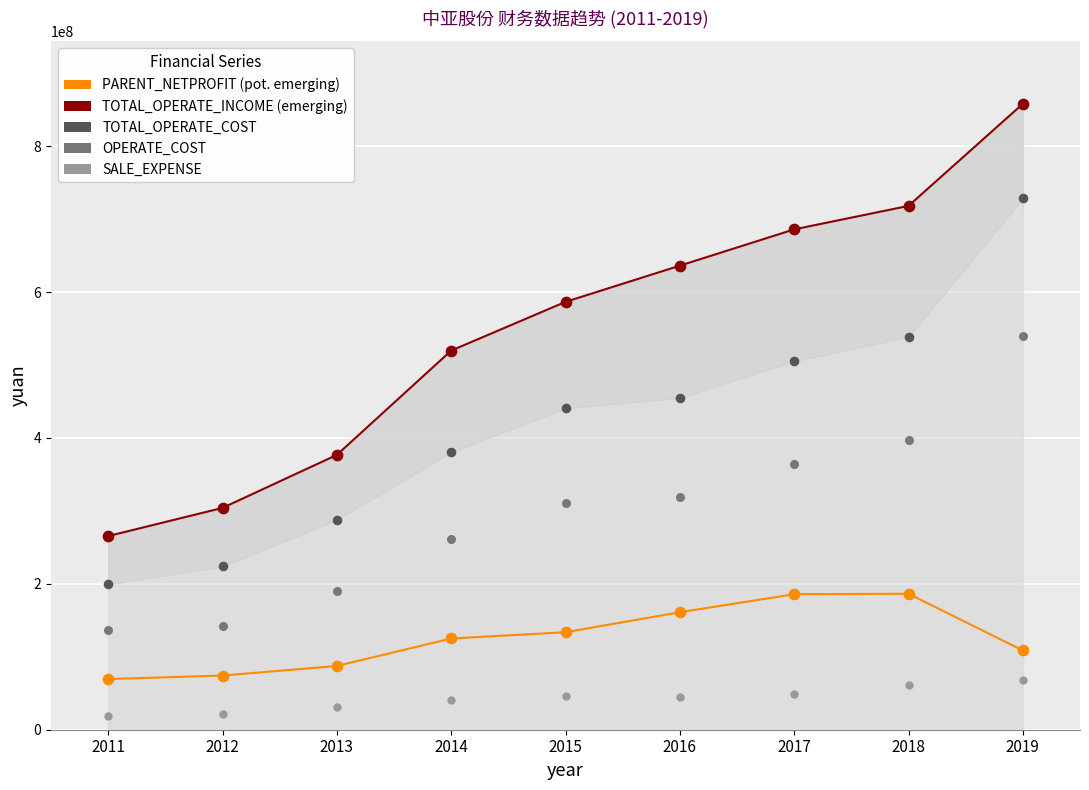

Which series has the widest spread of Y values?

TOTAL_OPERATE_INCOME (emerging)